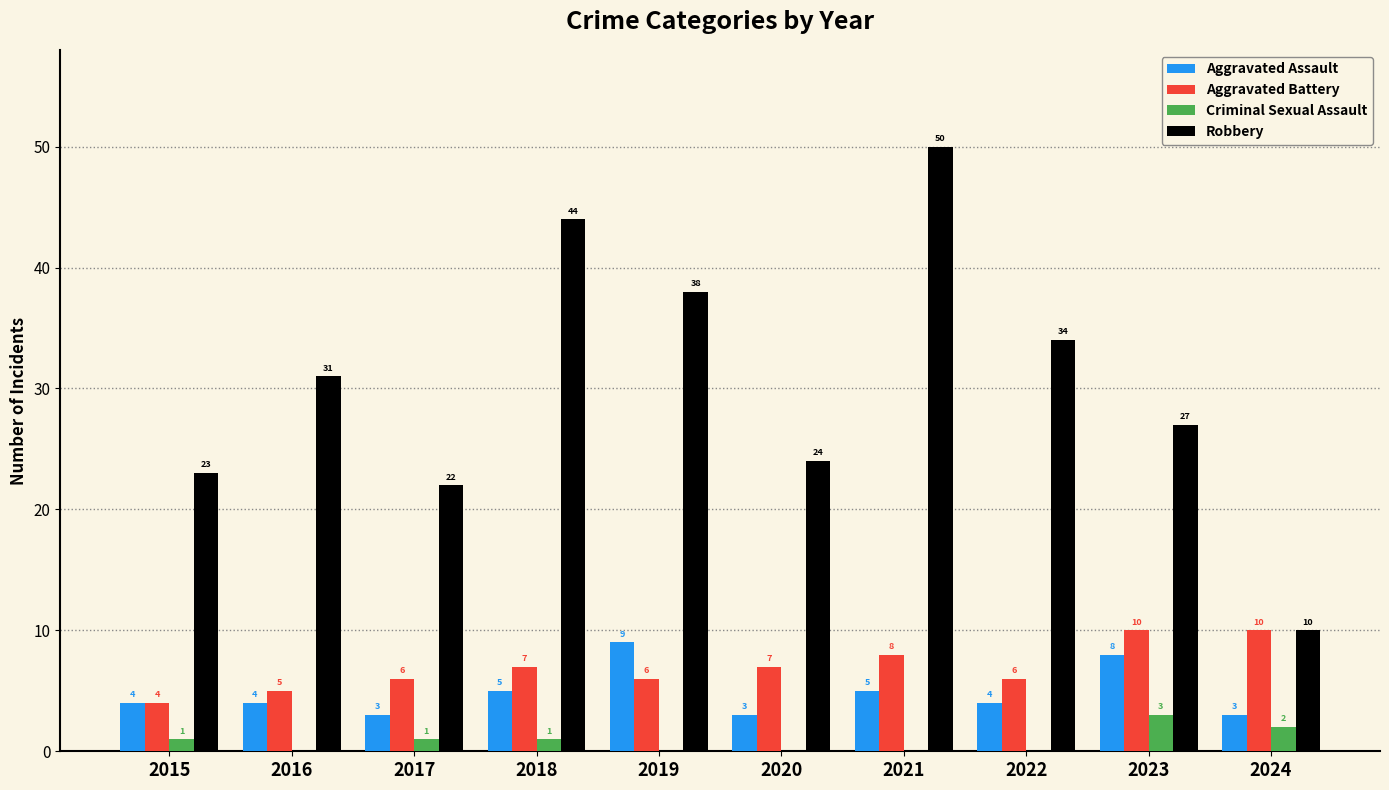

What is the sum of the Robbery values at 2015 and 2024?

33